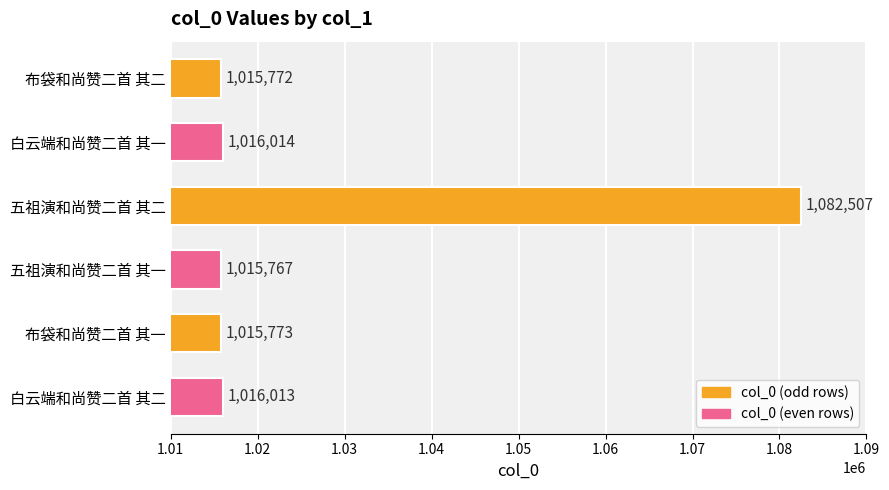

True or false: the data shows 1016013 at 白云端和尚赞二首 其二.

True